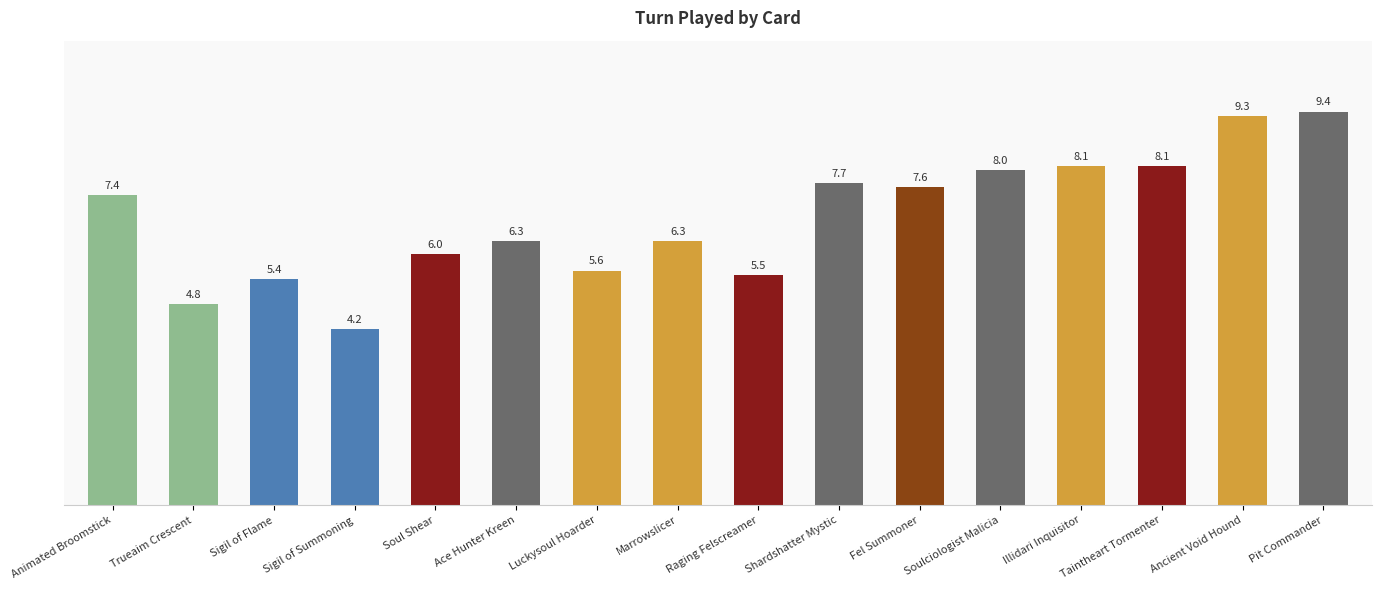

Approximately how many times larger is the value at Taintheart Tormenter compared to Shardshatter Mystic?

1.1